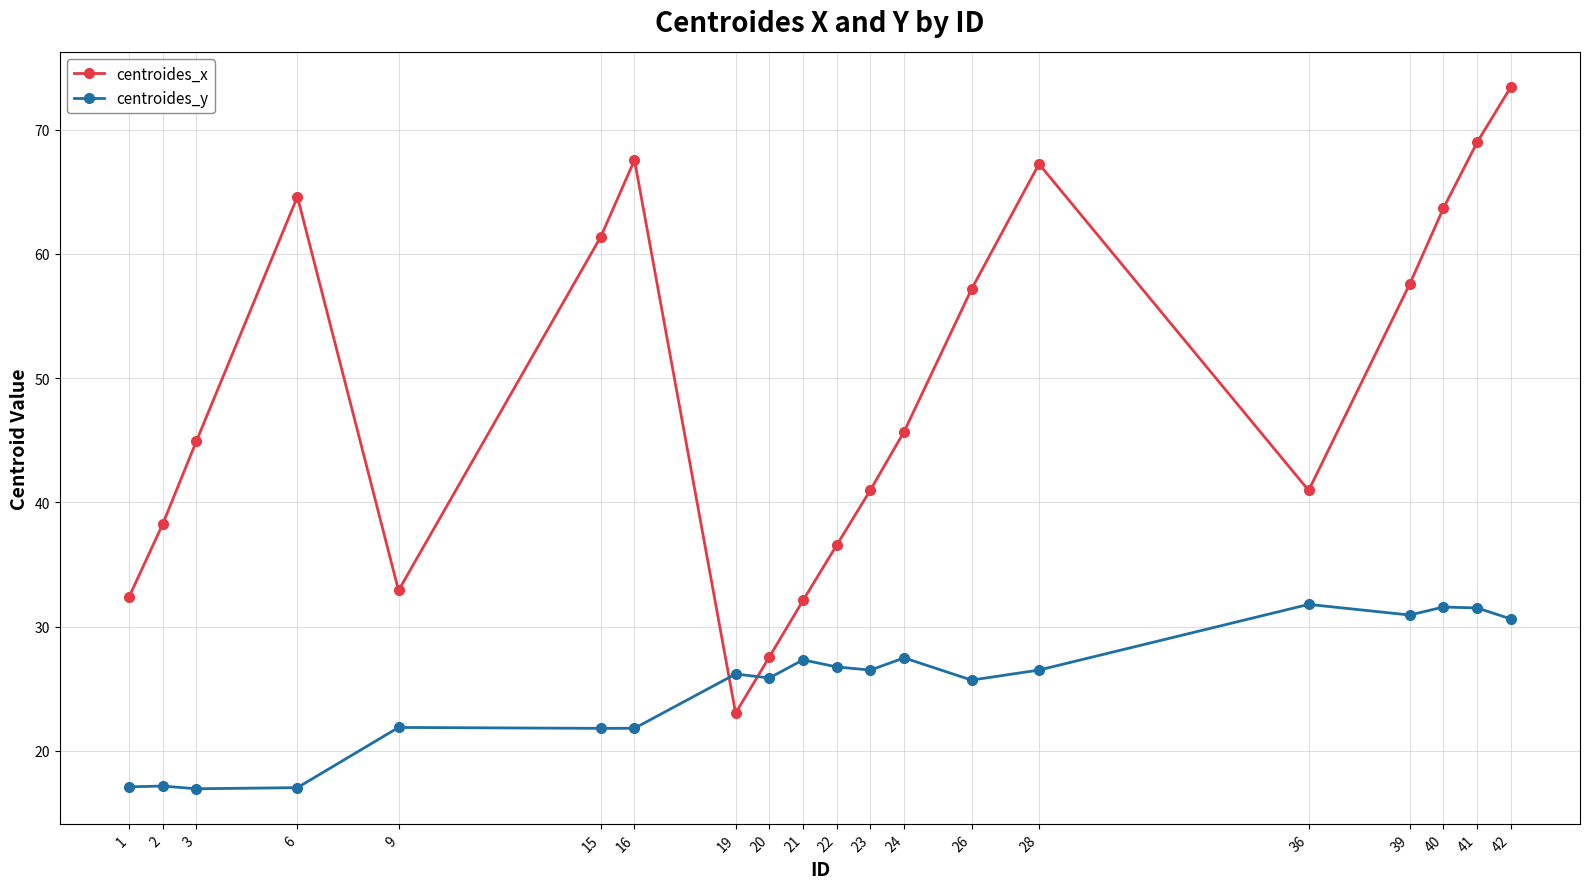

Which series changed the most between 6 and 41?

centroides_y